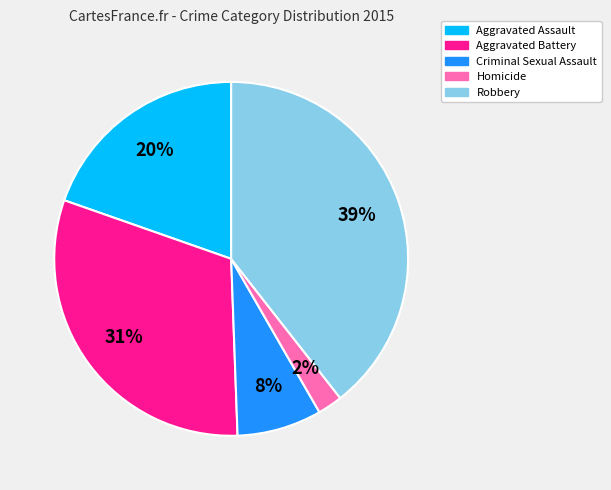

Combined, do Robbery and Aggravated Assault account for over 50%?

Yes